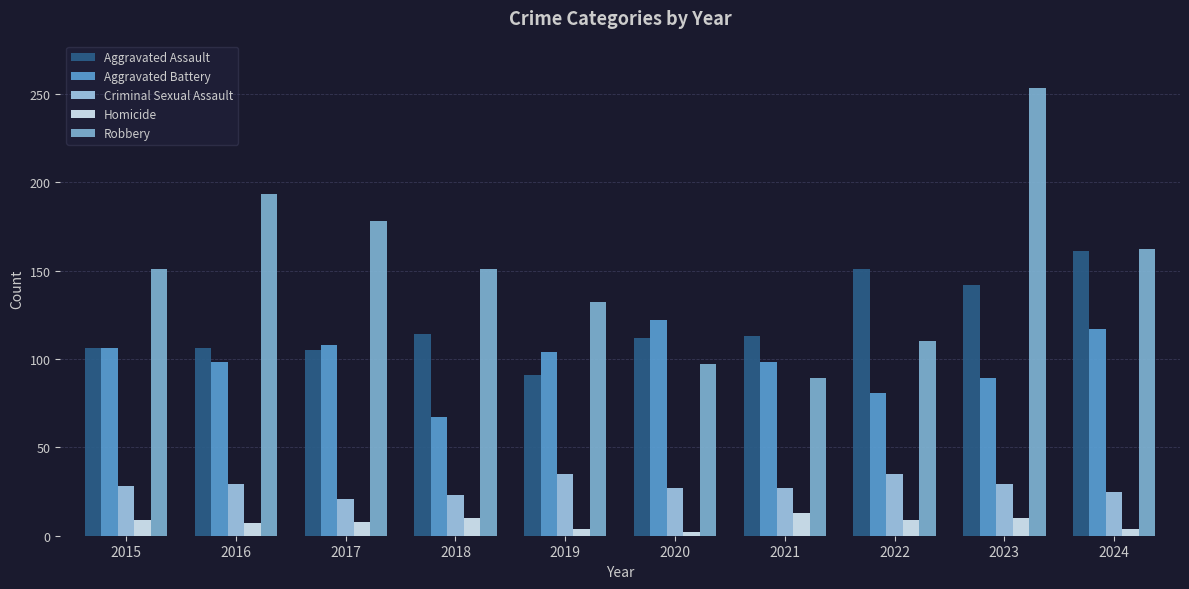

What is the total value across all series at 2024?

469